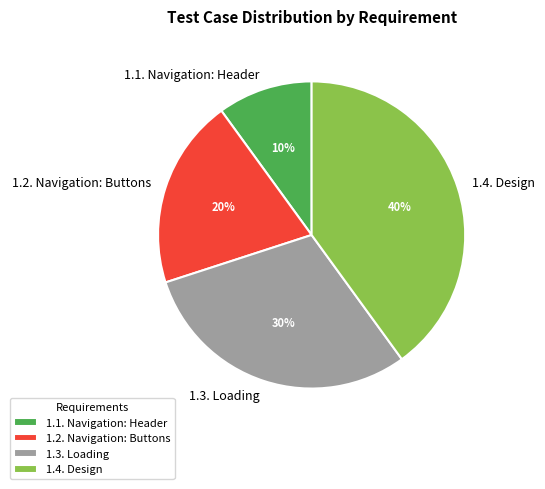

What is the ratio of the value at 1.4. Design to the value at 1.3. Loading?

1.3